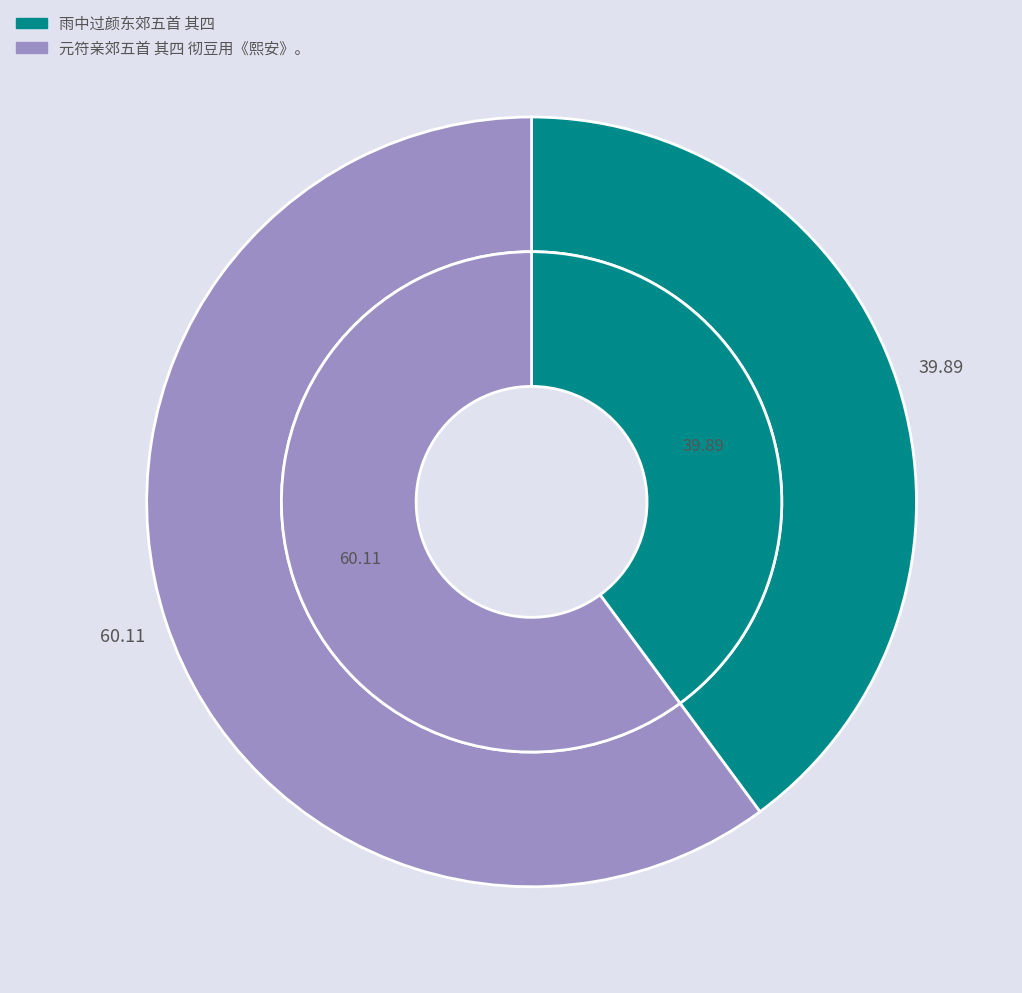

Which category has the smallest portion of the pie?

雨中过颜东郊五首 其四